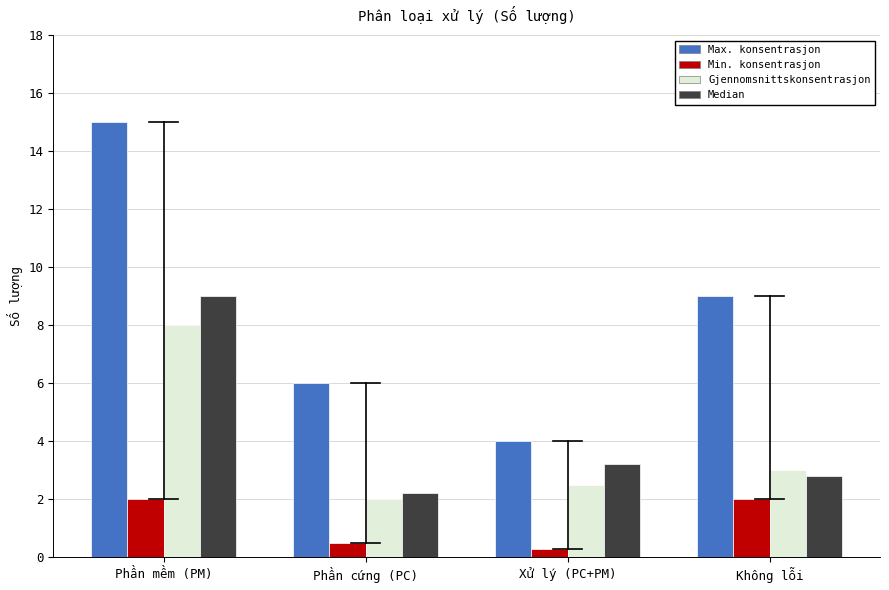

Reading left to right, extract all data points from this chart.

Max. konsentrasjon: 15.0	6.0	4.0	9.0
Min. konsentrasjon: 2.0	0.5	0.3	2.0
Gjennomsnittskonsentrasjon: 8.0	2.0	2.5	3.0
Median: 9.0	2.2	3.2	2.8